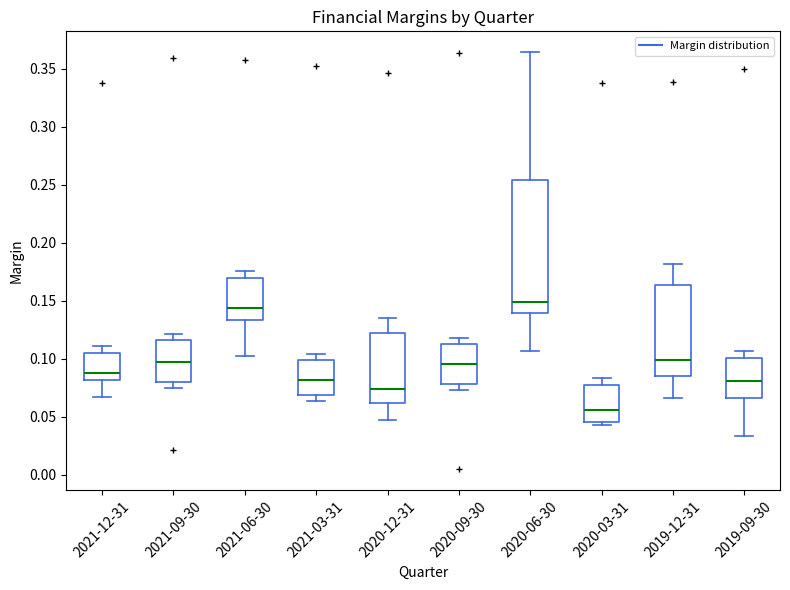

Reading left to right, transcribe this box plot: for each box, give where its median line is, the range the box spans, and where its two whiskers end, as read against the y-axis. The values are not printed on the chart, so give them approximately, as read against the axis.

2021-12-31: median 0.085, box 0.080 to 0.105, whiskers 0.065 to 0.110
2021-09-30: median 0.100, box 0.080 to 0.115, whiskers 0.075 to 0.120
2021-06-30: median 0.145, box 0.135 to 0.170, whiskers 0.105 to 0.175
2021-03-31: median 0.080, box 0.070 to 0.100, whiskers 0.065 to 0.105
2020-12-31: median 0.075, box 0.060 to 0.125, whiskers 0.045 to 0.135
2020-09-30: median 0.095, box 0.080 to 0.110, whiskers 0.075 to 0.120
2020-06-30: median 0.150, box 0.140 to 0.255, whiskers 0.105 to 0.365
2020-03-31: median 0.055, box 0.045 to 0.075, whiskers 0.045 (just below the box's lower edge) to 0.085
2019-12-31: median 0.100, box 0.085 to 0.165, whiskers 0.065 to 0.180
2019-09-30: median 0.080, box 0.065 to 0.100, whiskers 0.035 to 0.105